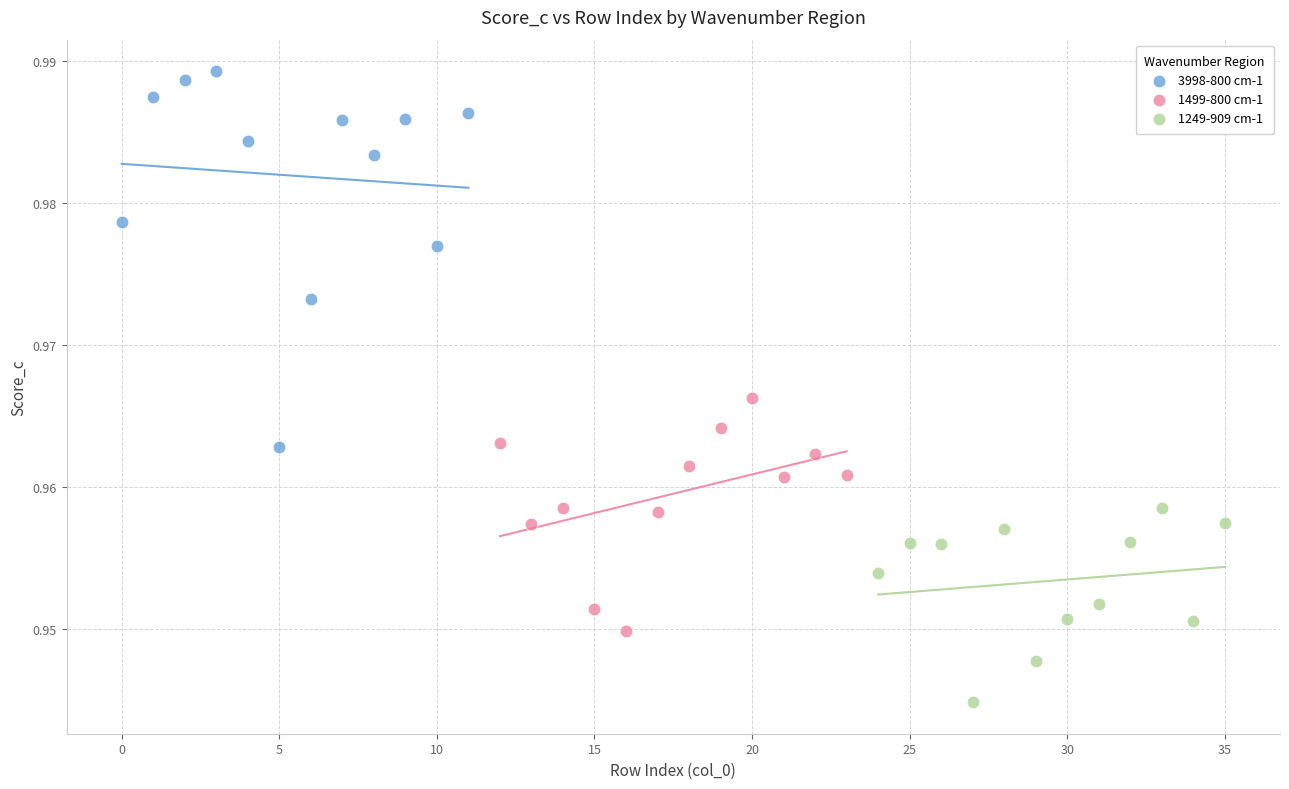

Which series has the widest spread of Y values?

3998-800 cm-1